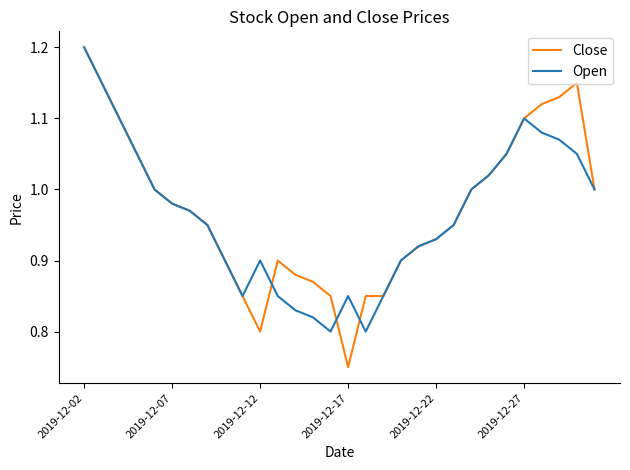

Which series has the largest range (max minus min)?

Close